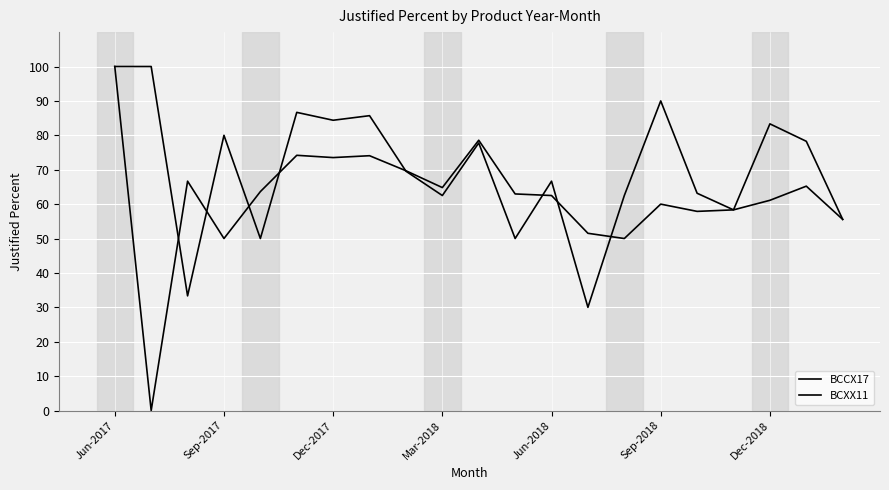

Does the chart display data point markers on the line(s)?

No